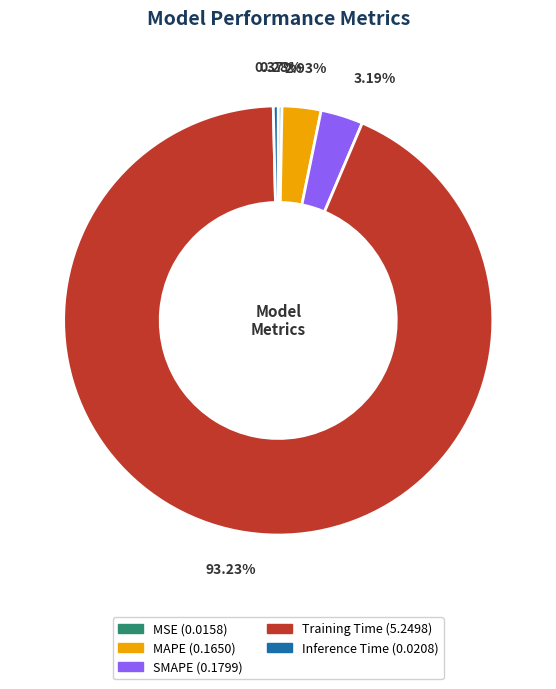

True or false: MSE accounts for 12% of the total.

False